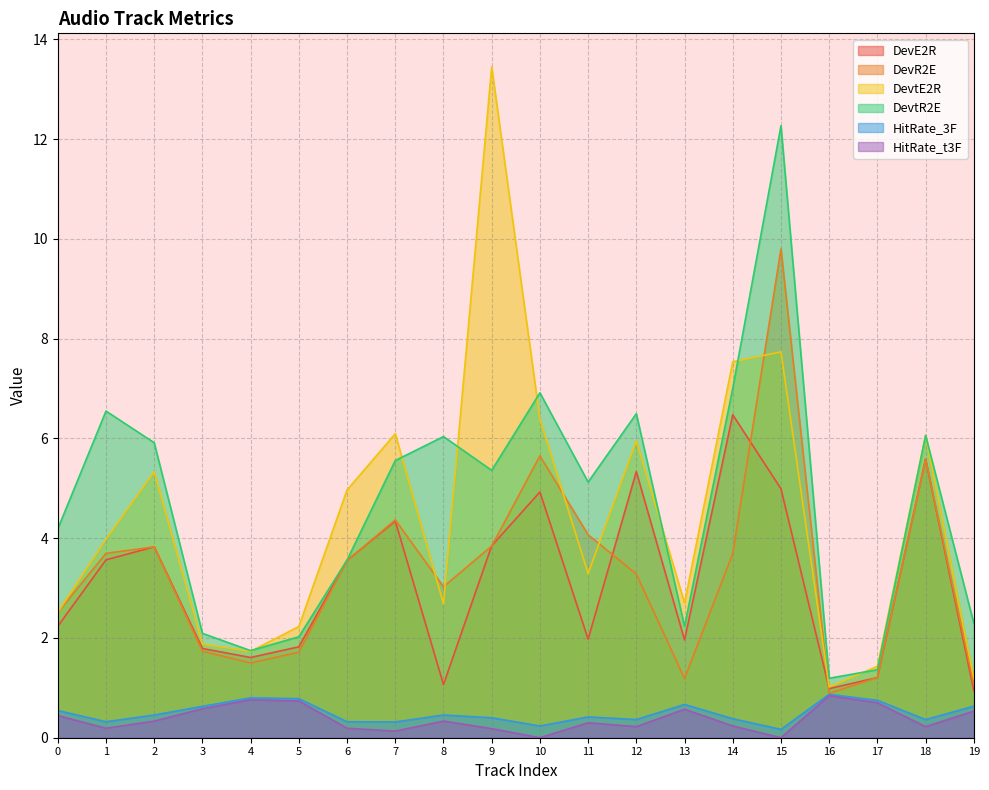

What is the maximum value for DevtR2E?

12.3